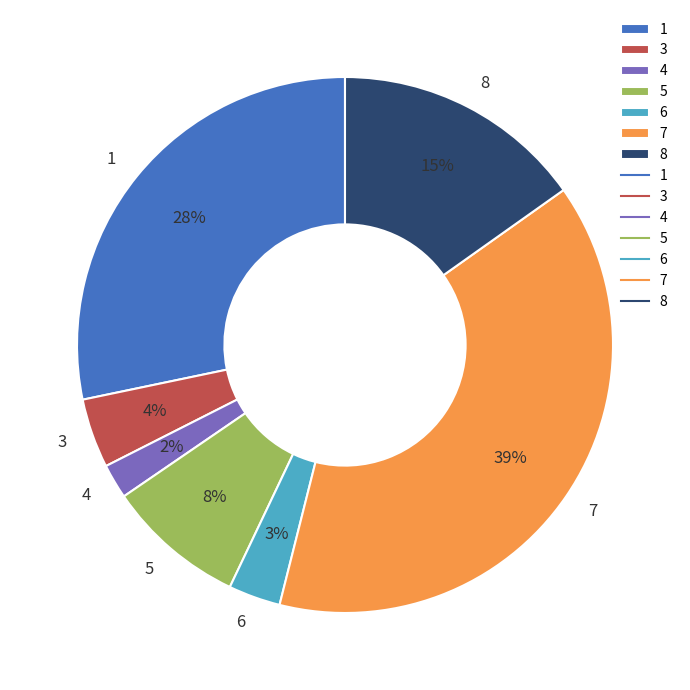

Does 4 represent more than half of the total?

No